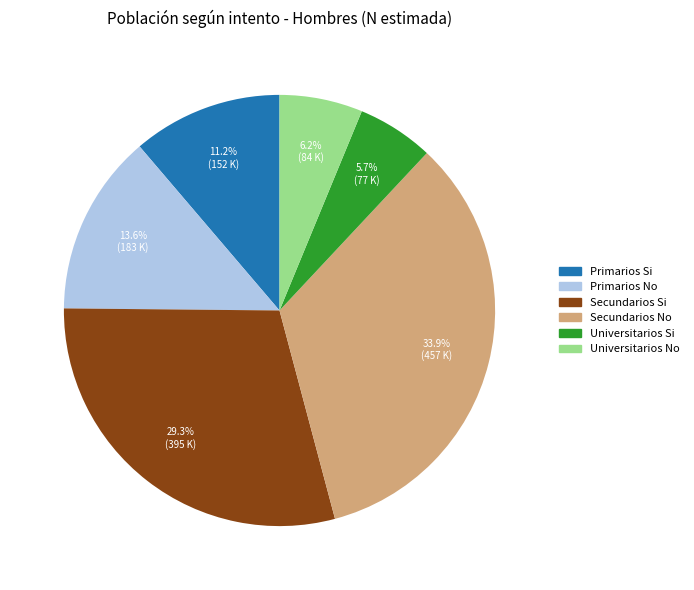

Count the number of slices in the pie.

6